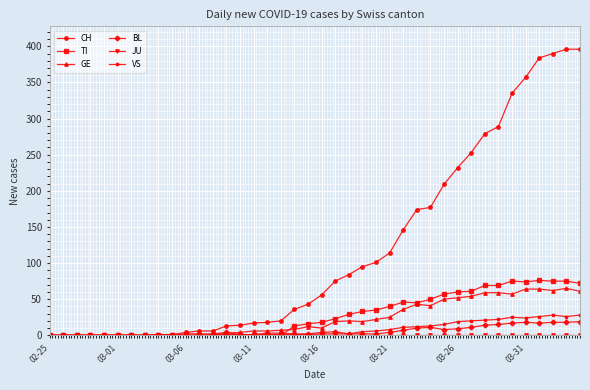

Which series has the largest range (max minus min)?

CH